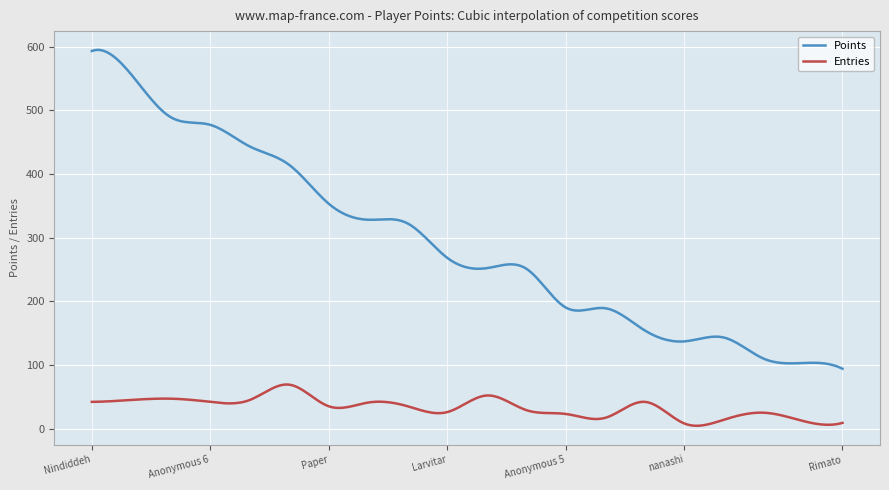

What is the difference between the maximum and minimum values in the Entries series?

64.8